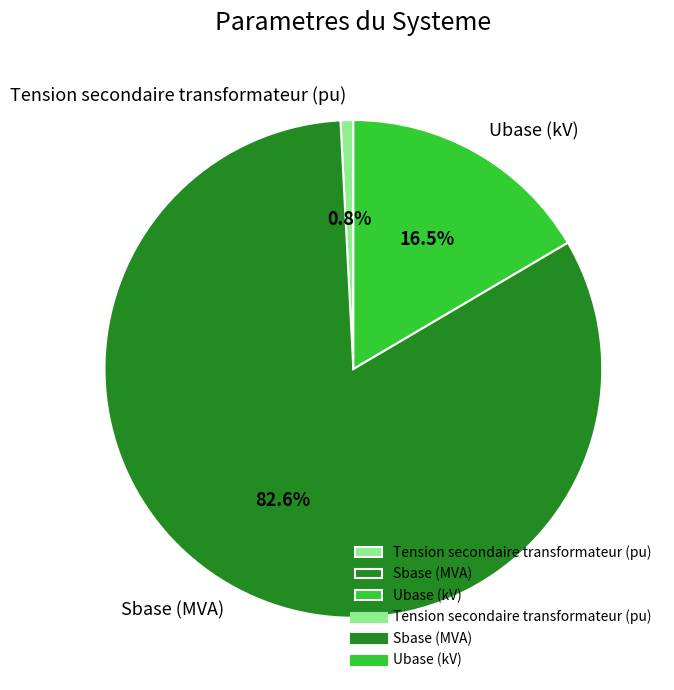

Does Tension secondaire transformateur (pu) account for over 50% of the chart?

No